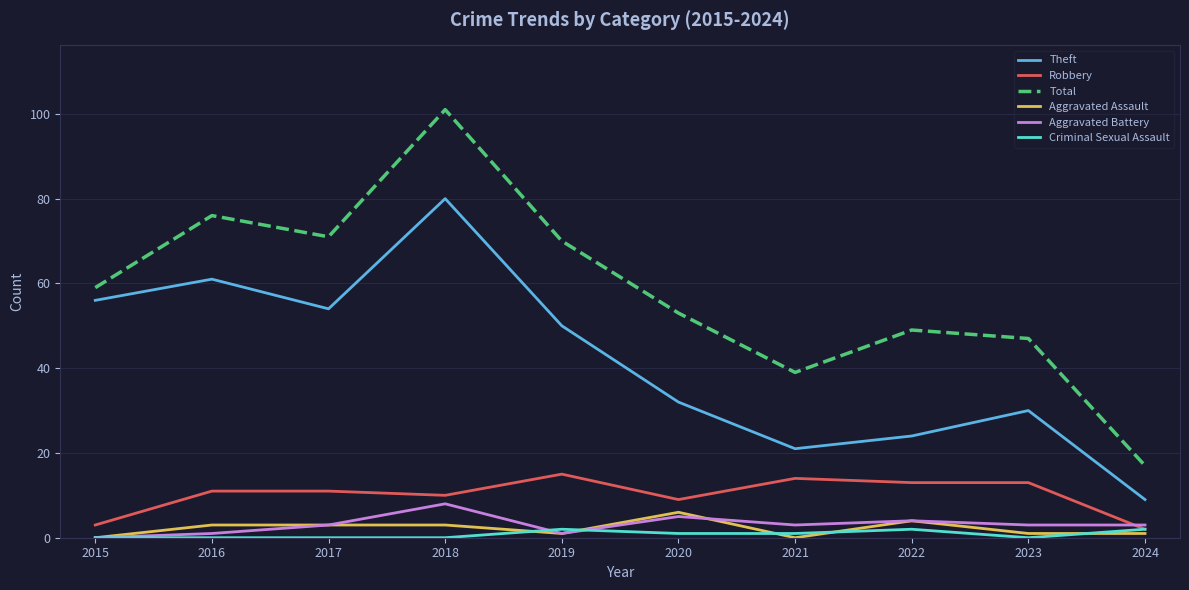

True or false: Aggravated Battery and Theft cross at least once.

False